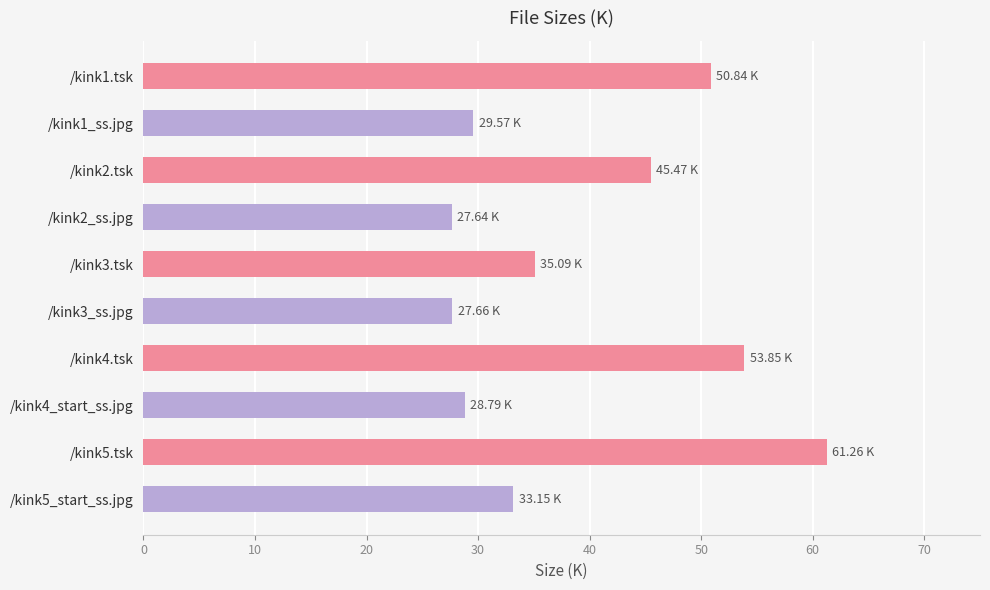

What is the difference between the second highest and minimum values?

26.2